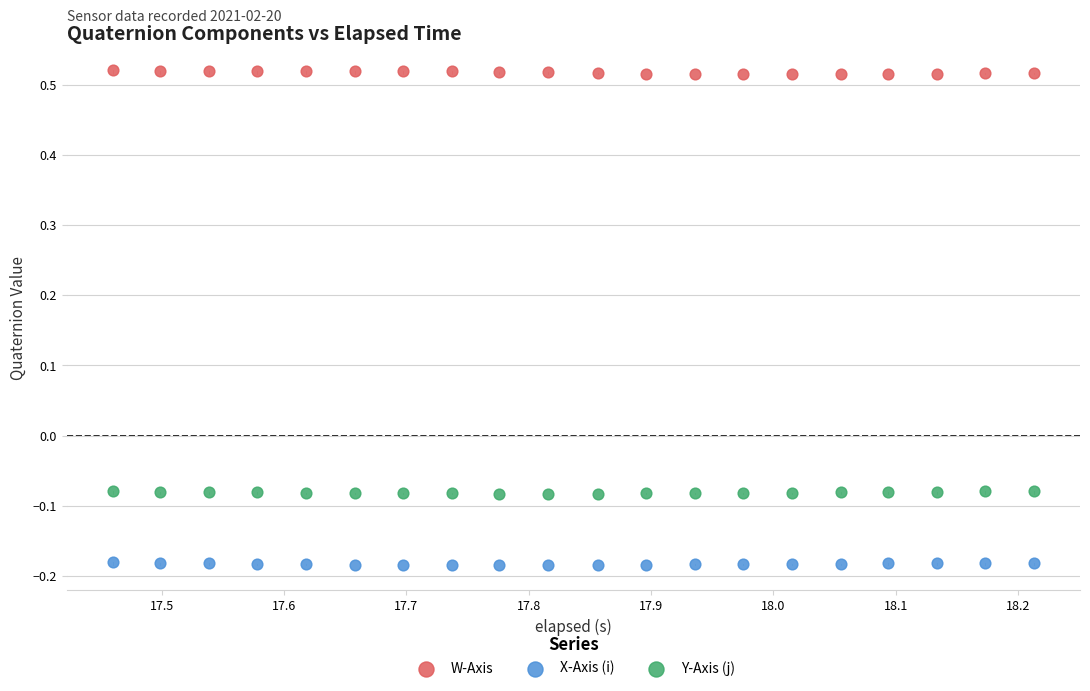

Across all data points, what is the range of Y values (max minus min)?

0.7